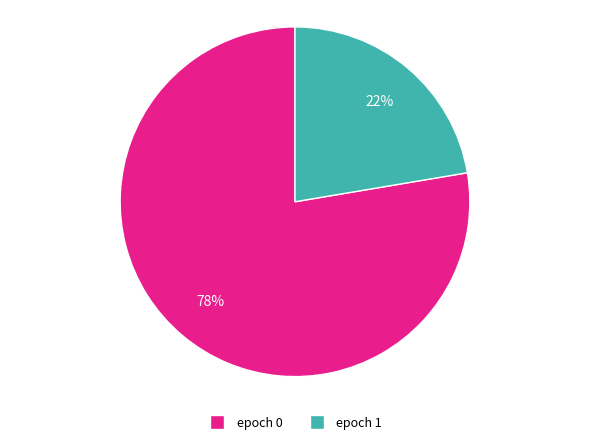

To the nearest percent, what is the average slice percentage?

50%